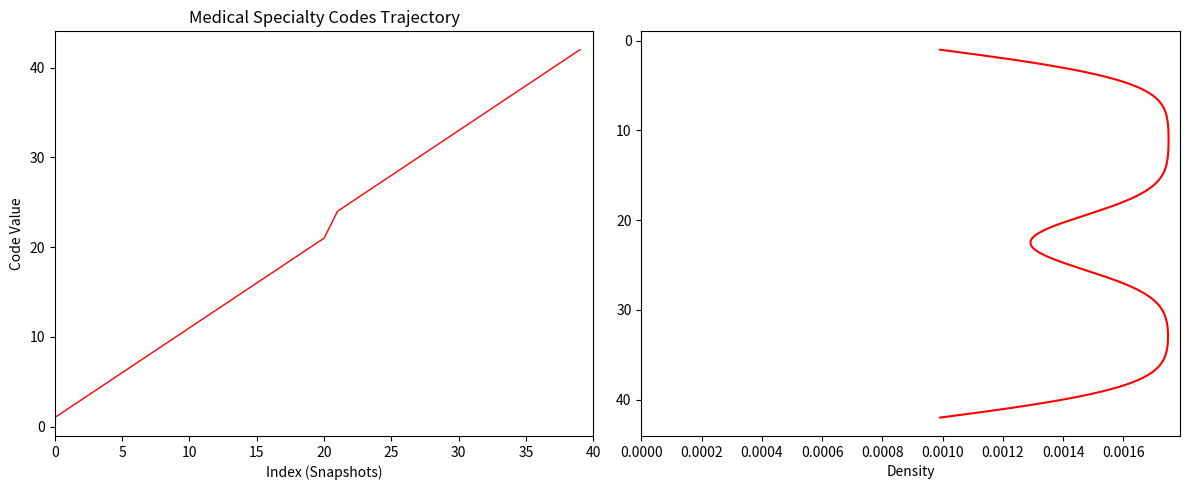

Is this an area chart (filled region under the line)?

No